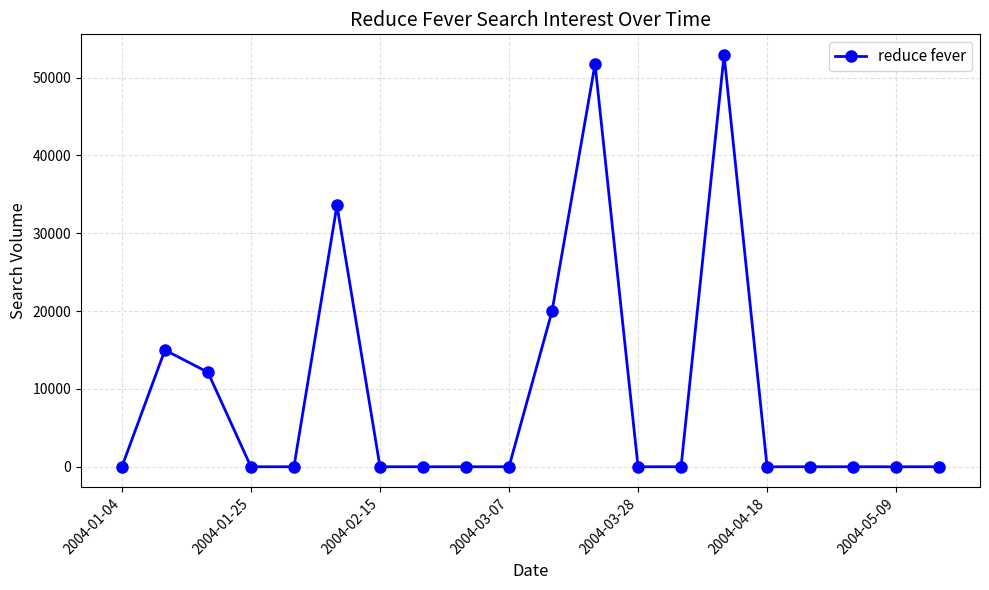

Does the chart display data point markers on the line(s)?

Yes